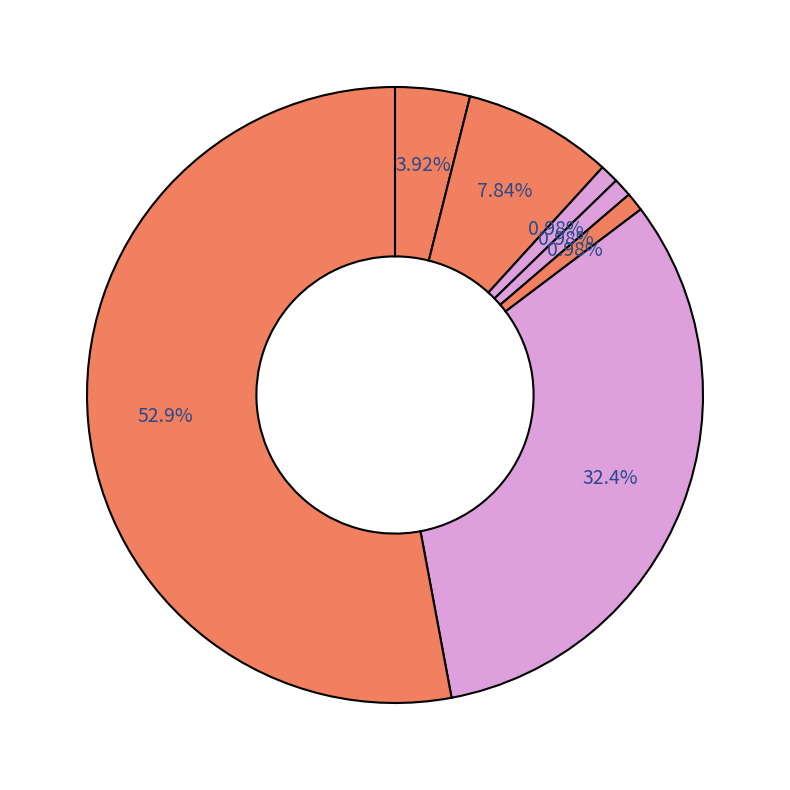

How many slices are in this pie chart?

7